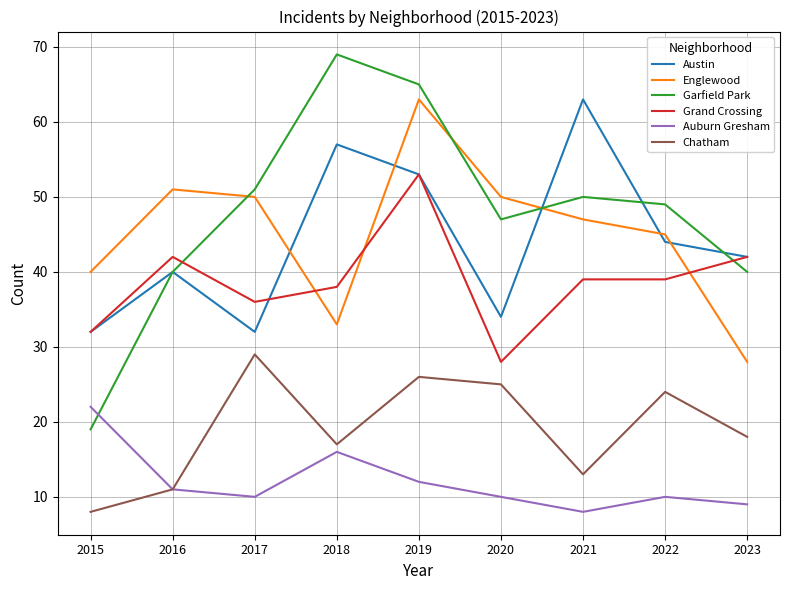

Reading left to right, list all the values displayed in this chart.

Austin: 2015=32	2016=40	2017=32	2018=57	2019=53	2020=34	2021=63	2022=44	2023=42
Englewood: 2015=40	2016=51	2017=50	2018=33	2019=63	2020=50	2021=47	2022=45	2023=28
Garfield Park: 2015=19	2016=40	2017=51	2018=69	2019=65	2020=47	2021=50	2022=49	2023=40
Grand Crossing: 2015=32	2016=42	2017=36	2018=38	2019=53	2020=28	2021=39	2022=39	2023=42
Auburn Gresham: 2015=22	2016=11	2017=10	2018=16	2019=12	2020=10	2021=8	2022=10	2023=9
Chatham: 2015=8	2016=11	2017=29	2018=17	2019=26	2020=25	2021=13	2022=24	2023=18